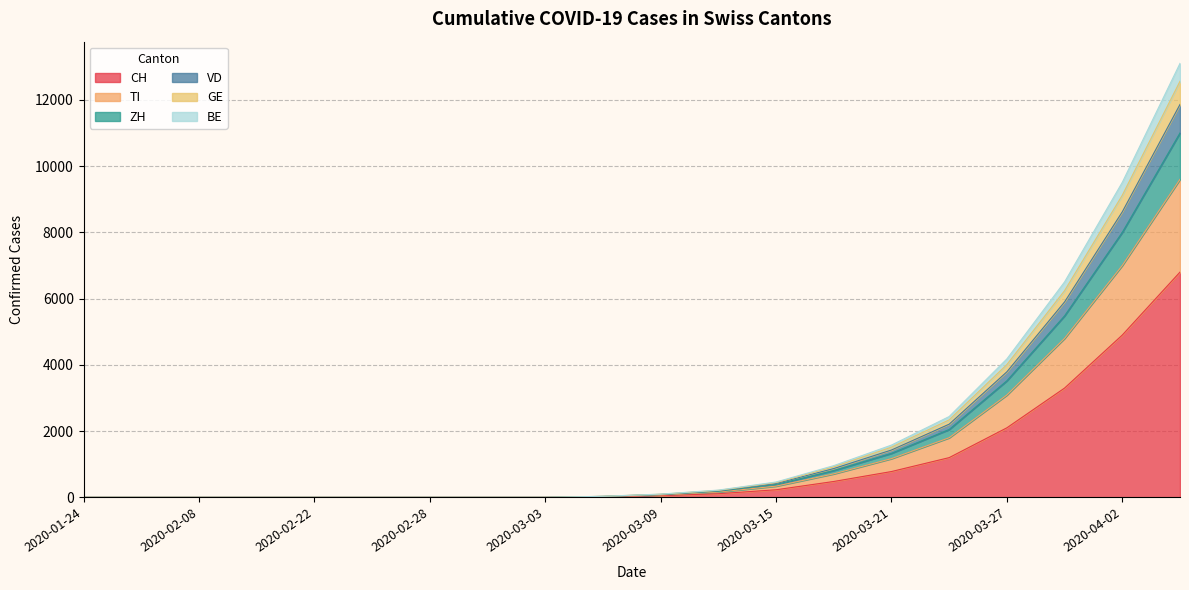

True or false: BE and ZH cross at least once.

False